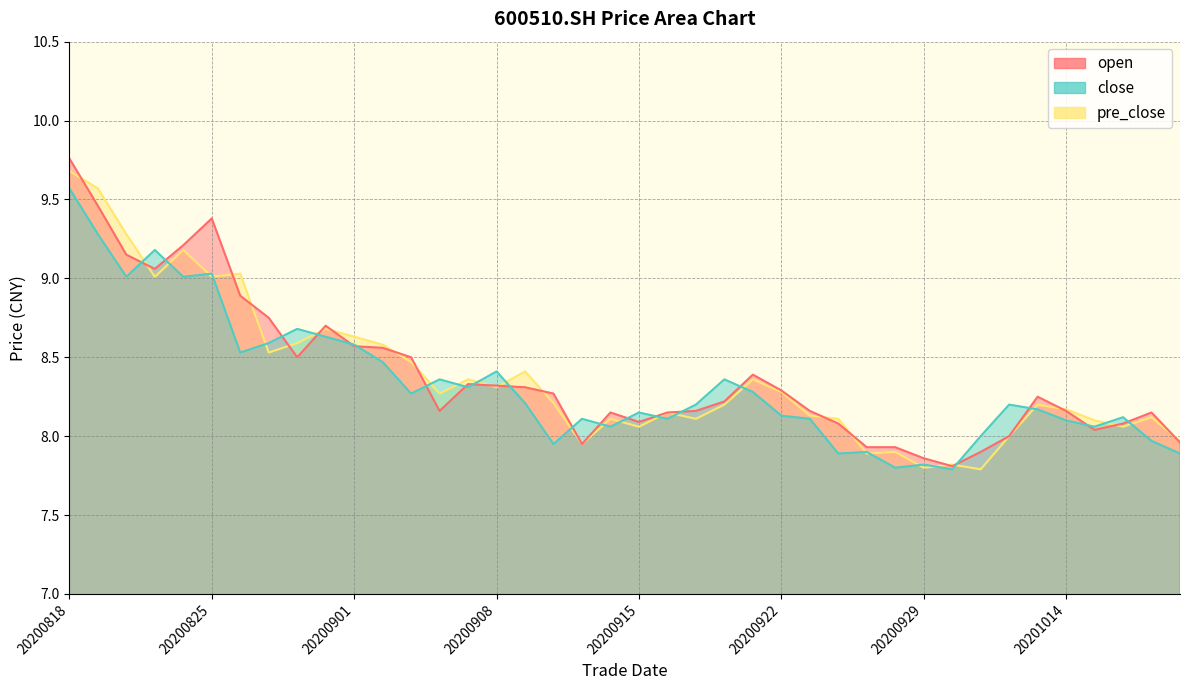

At which category does open reach its first local peak?

20200825